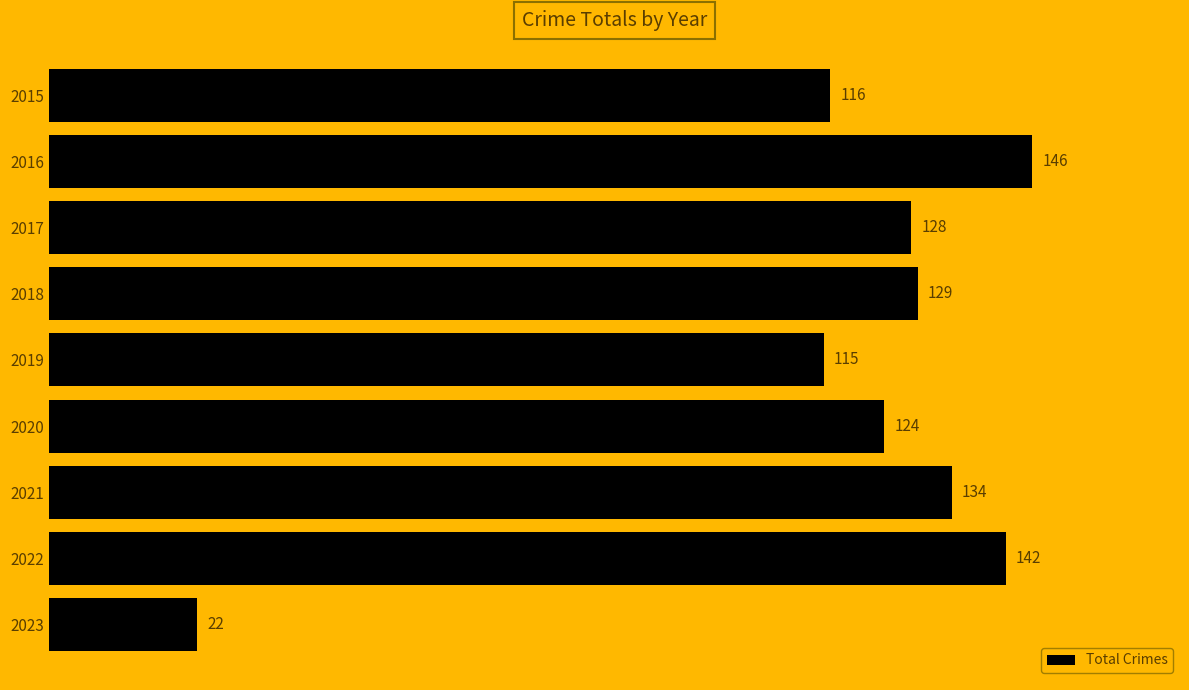

List the labels in order of value, smallest first.

2023, 2019, 2015, 2020, 2017, 2018, 2021, 2022, 2016